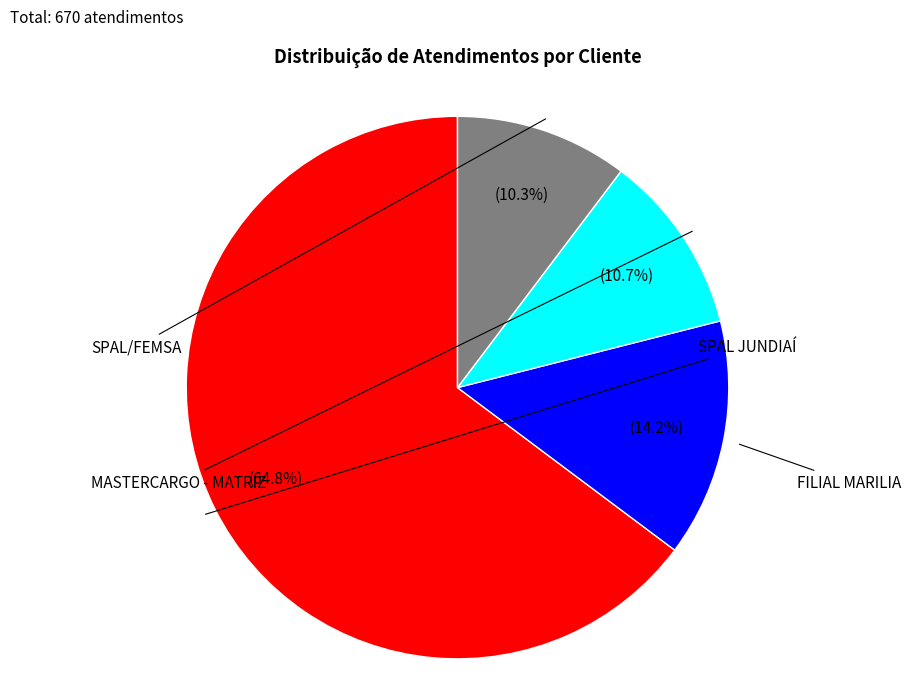

Does SPAL JUNDIAÍ account for over 50% of the chart?

Yes